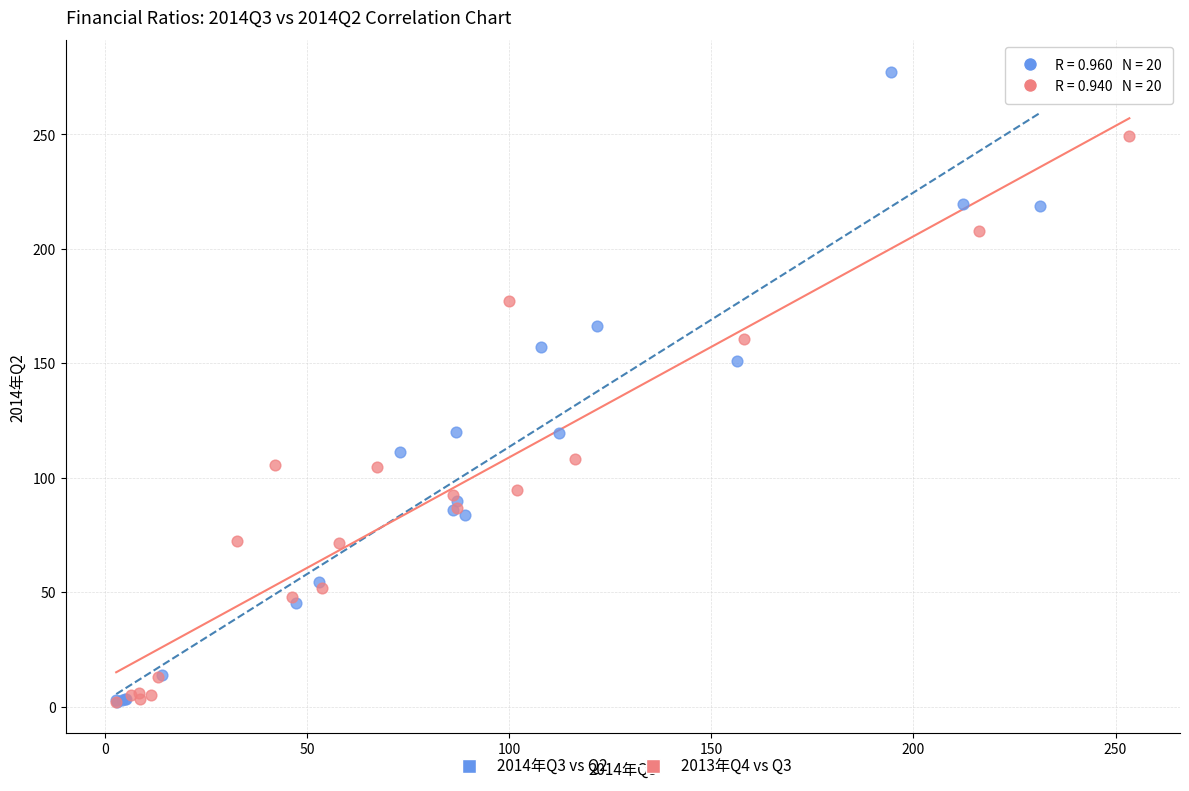

Which series reaches the maximum Y coordinate?

2014年Q3 vs Q2